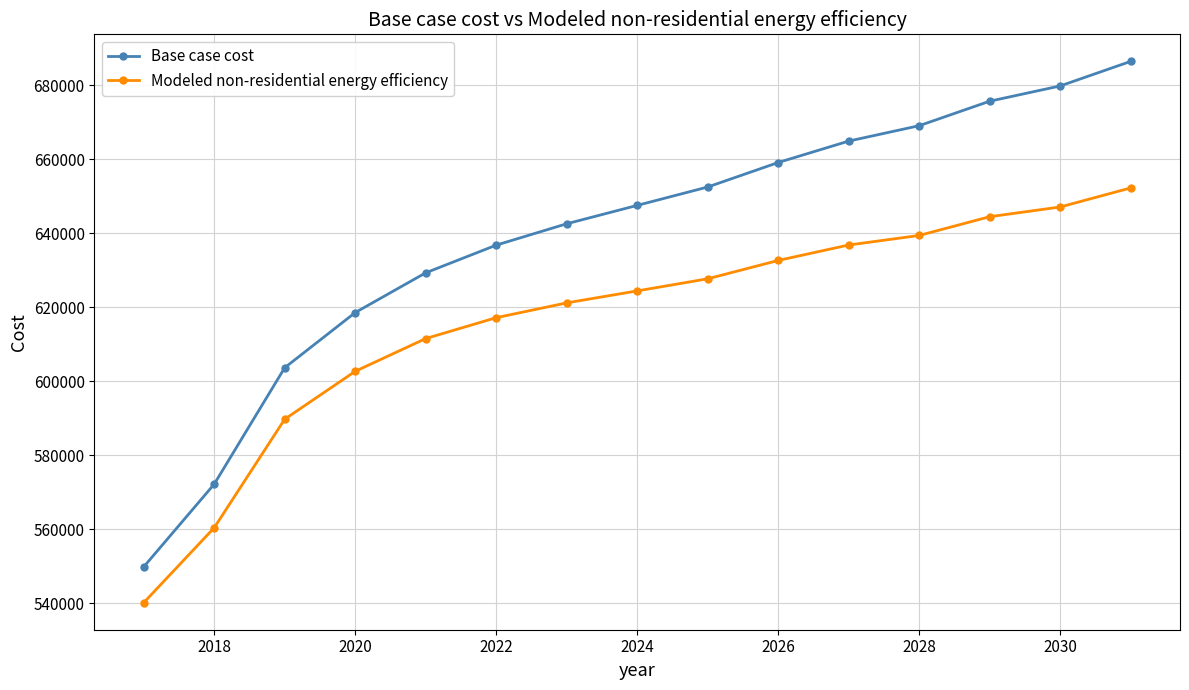

Which series has the widest spread of values?

Base case cost